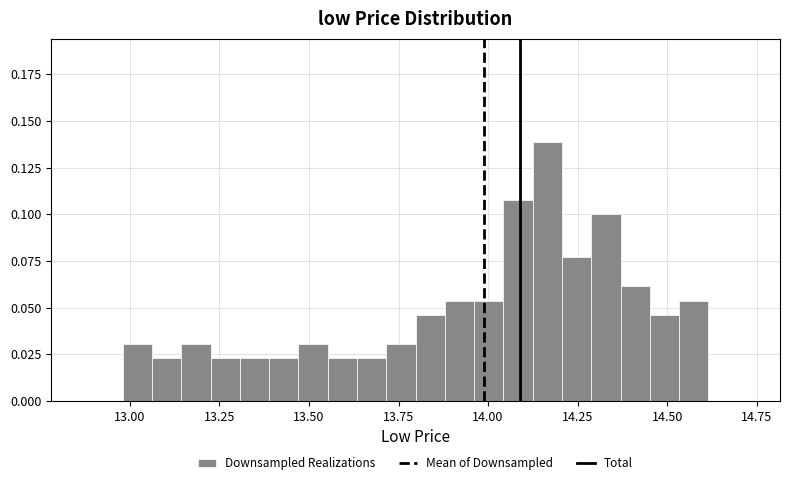

Read against the x-axis, roughly where is the centre of the tallest bar?

14.15